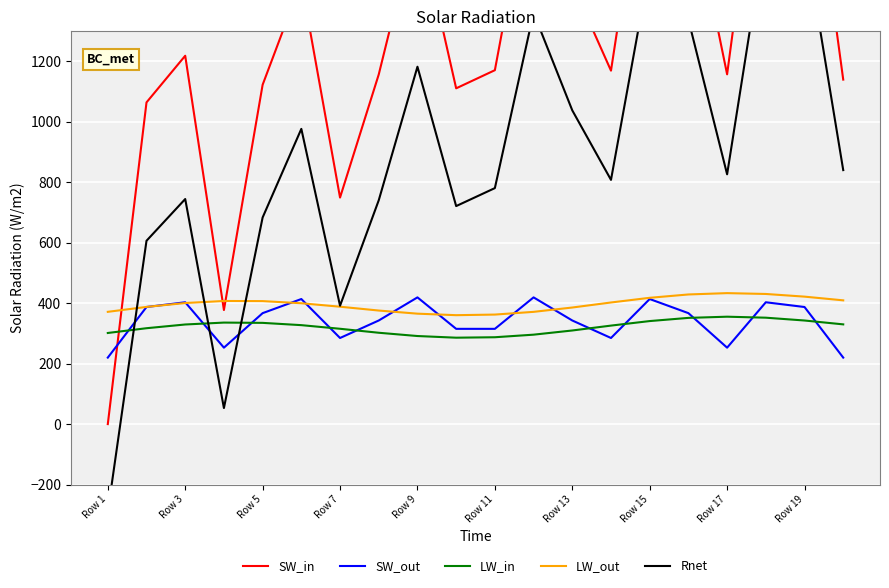

How many interior local peaks does the LW_in series have?

2